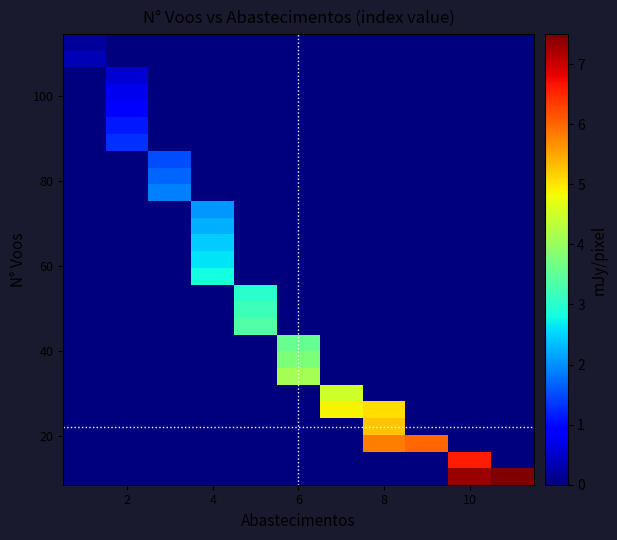

How many distinct data groups are displayed?

27